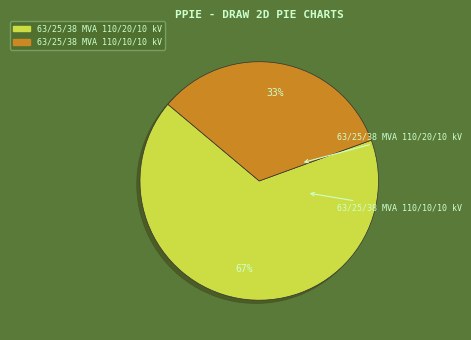

Is it true that 63/25/38 MVA 110/10/10 kV is 41% of the pie?

False